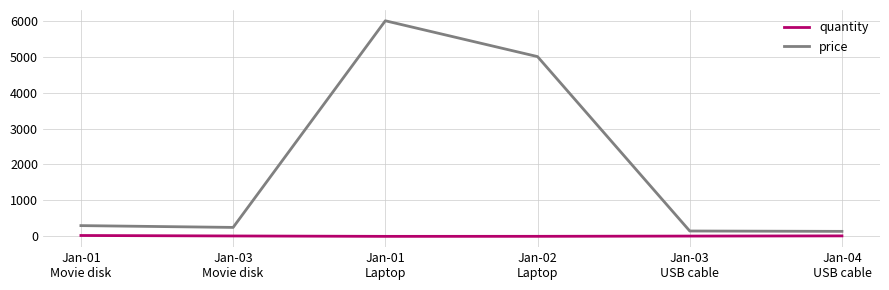

True or false: quantity and price intersect in this chart.

False